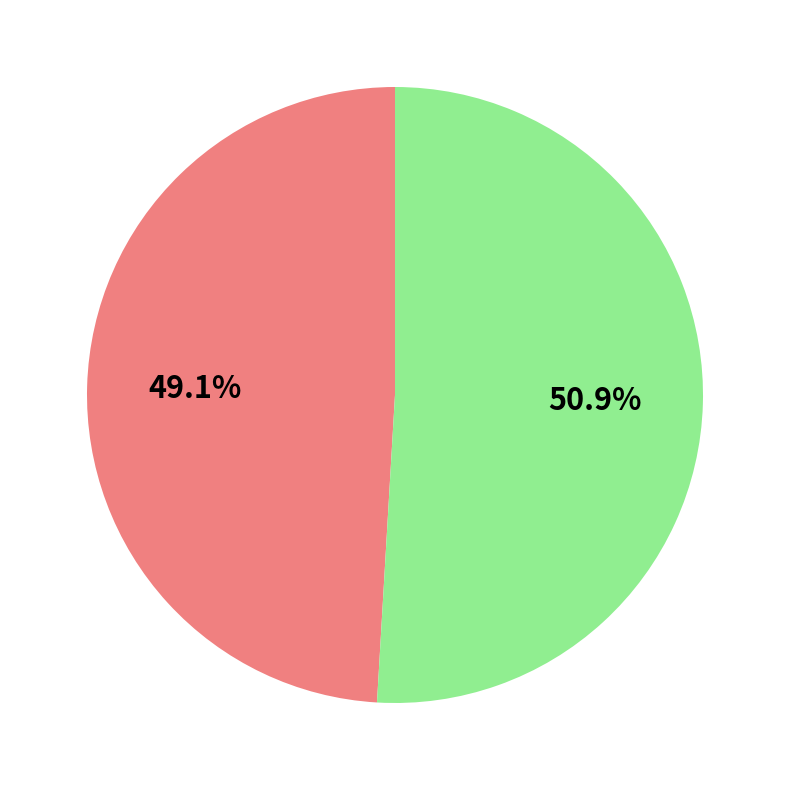

How many segments does this pie chart have?

2